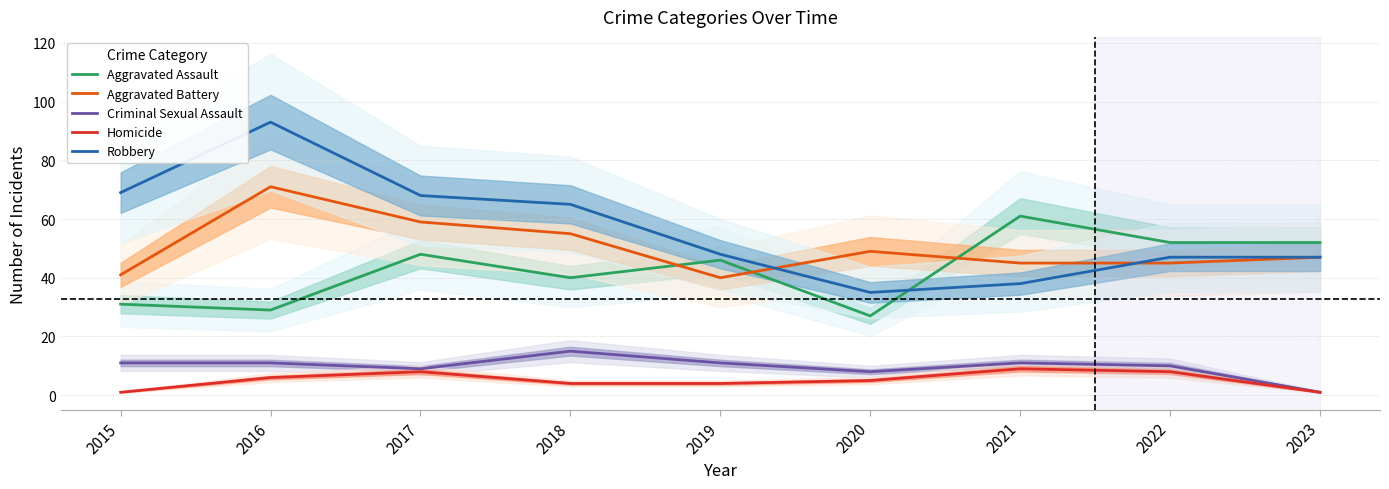

True or false: Criminal Sexual Assault and Aggravated Assault cross at least once.

False